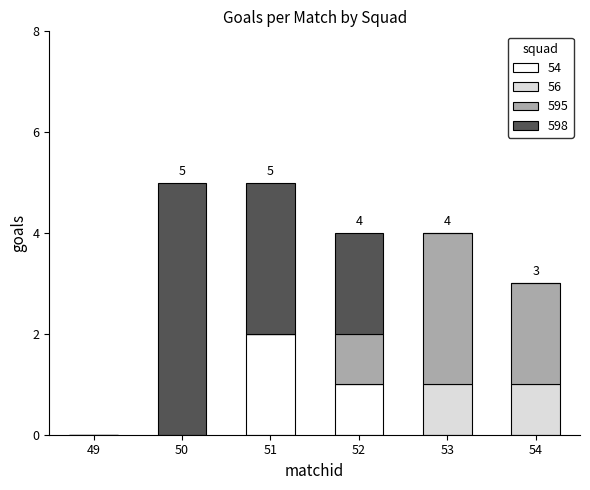

Which category has the highest value in the 54 series?

51